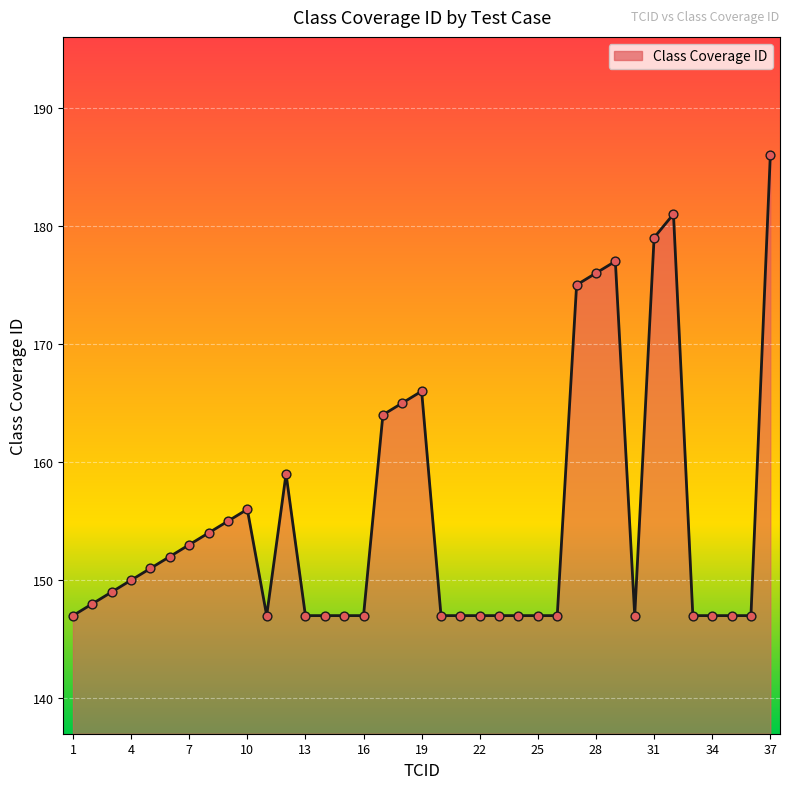

What is the difference between the maximum and minimum values?

39